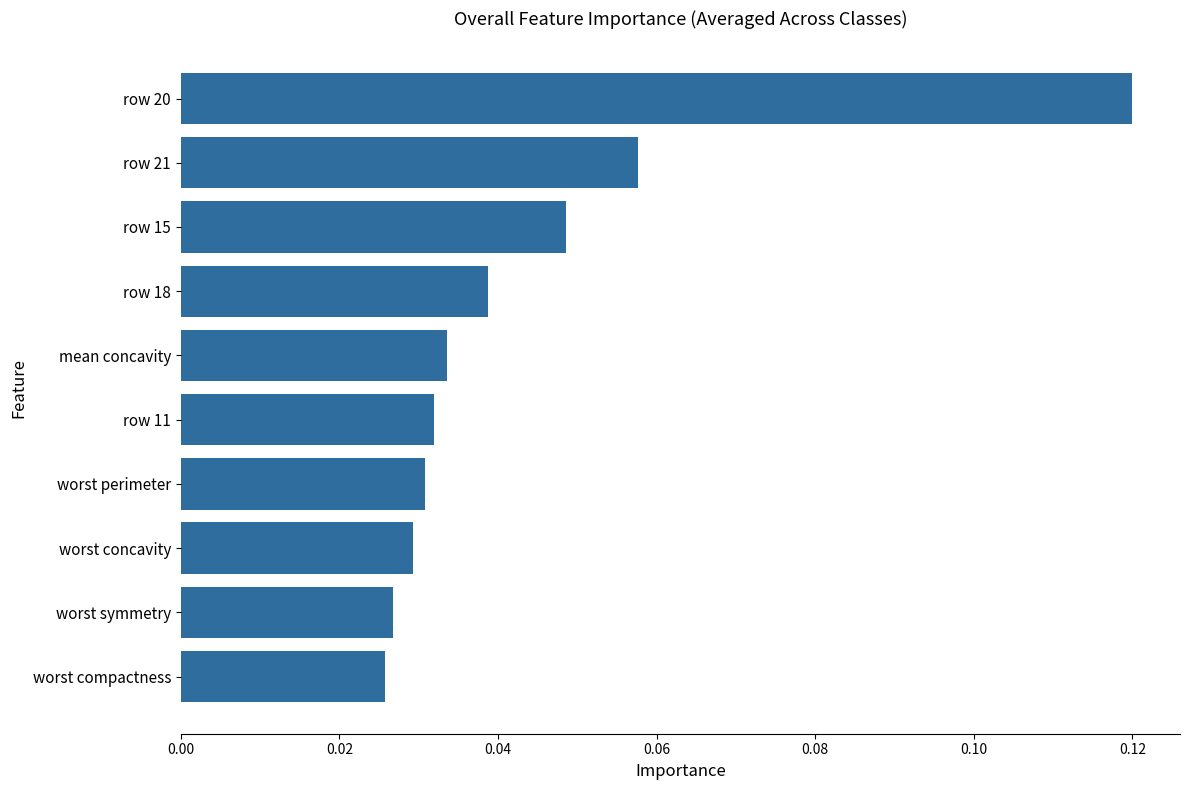

What is the label of the 8th bar from the top?

worst concavity